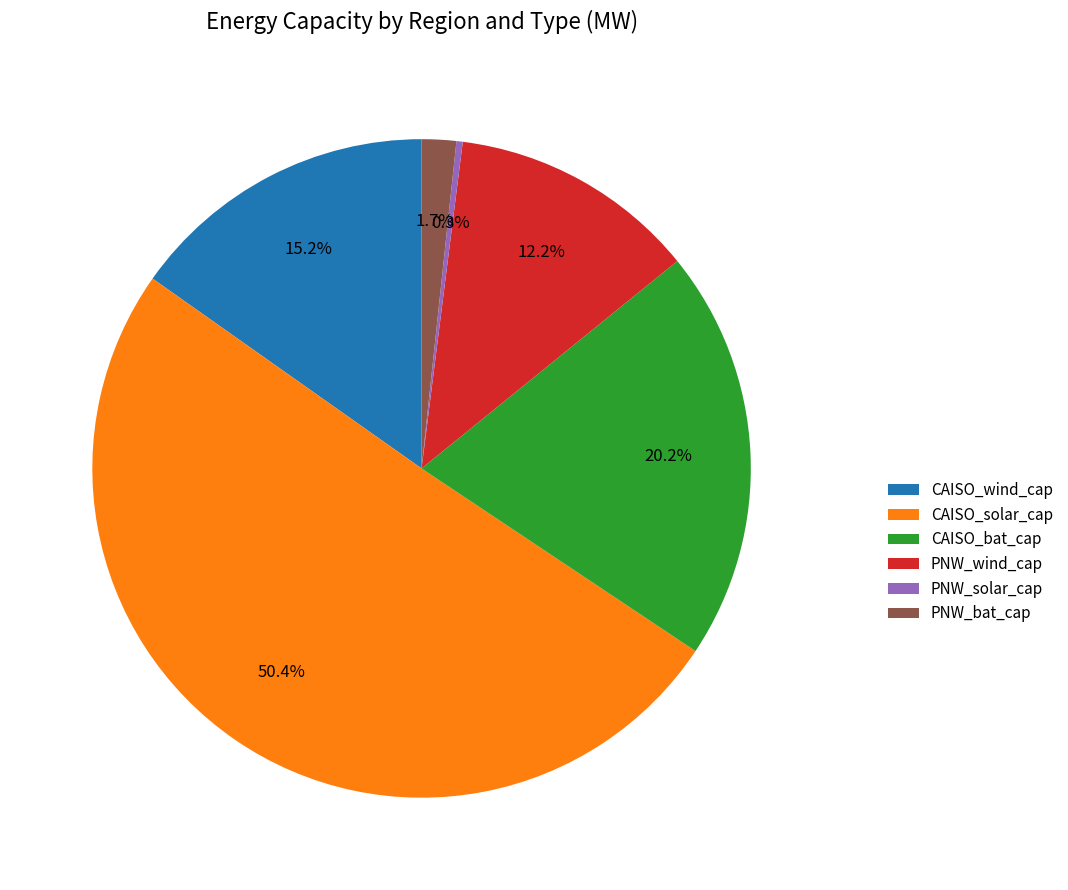

Which slice represents more than half of the pie?

CAISO_solar_cap